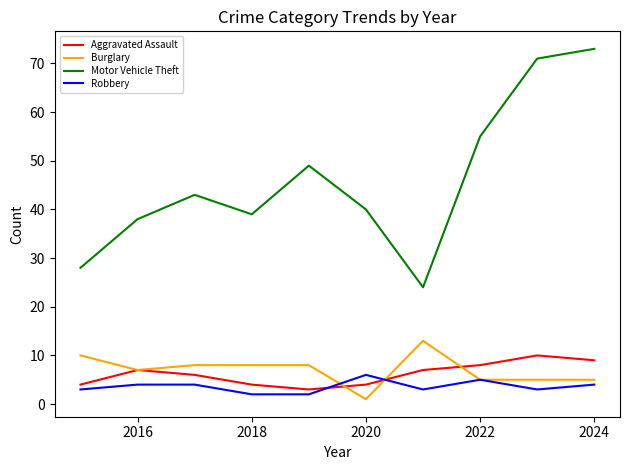

Which series has the largest total across all categories?

Motor Vehicle Theft